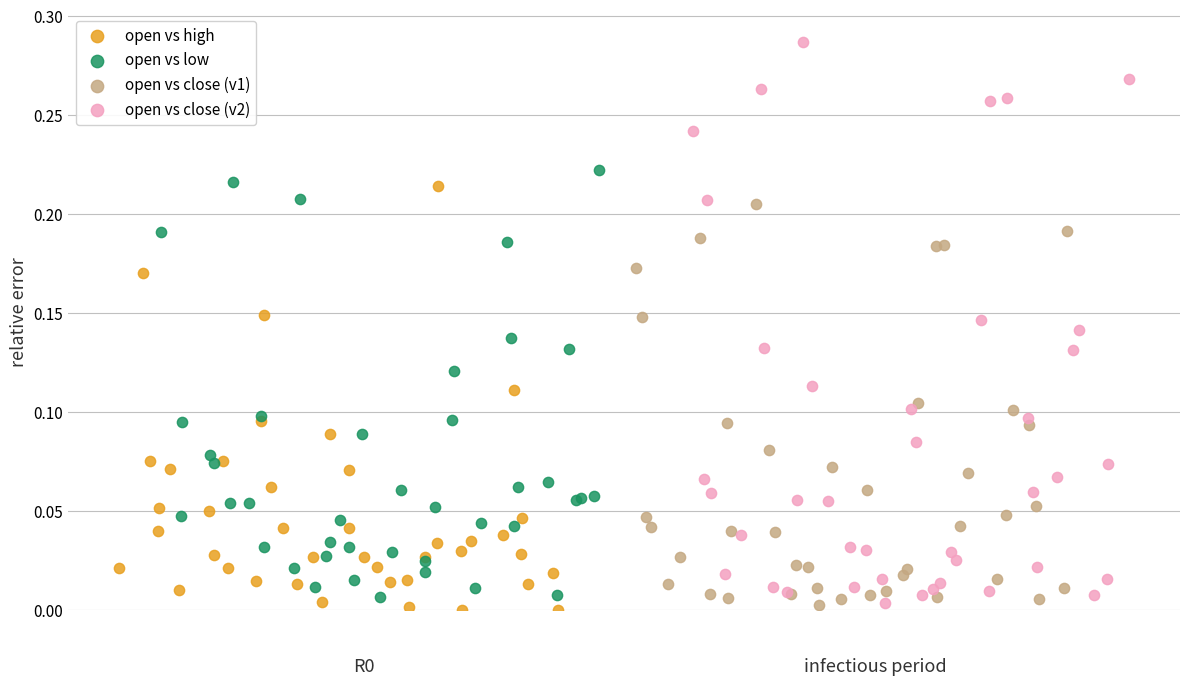

Which series has the largest Y range (max minus min)?

open vs close (v2)